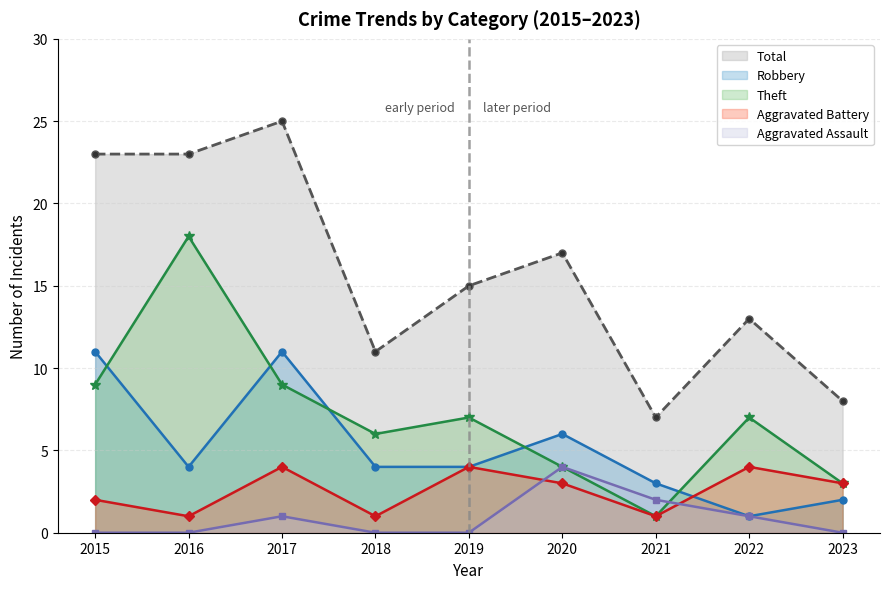

In Aggravated Assault, how many points are higher than both neighbors (excluding endpoints)?

2